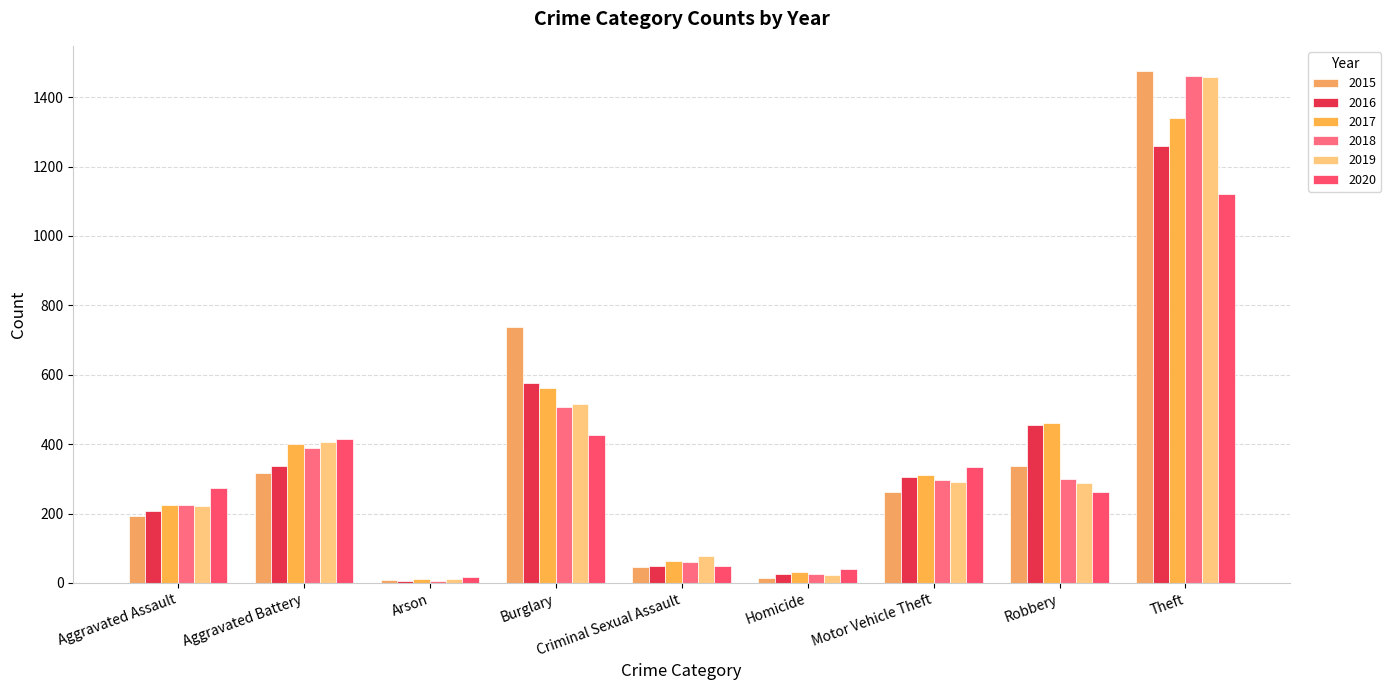

Which series changed the most between Aggravated Battery and Arson?

2020